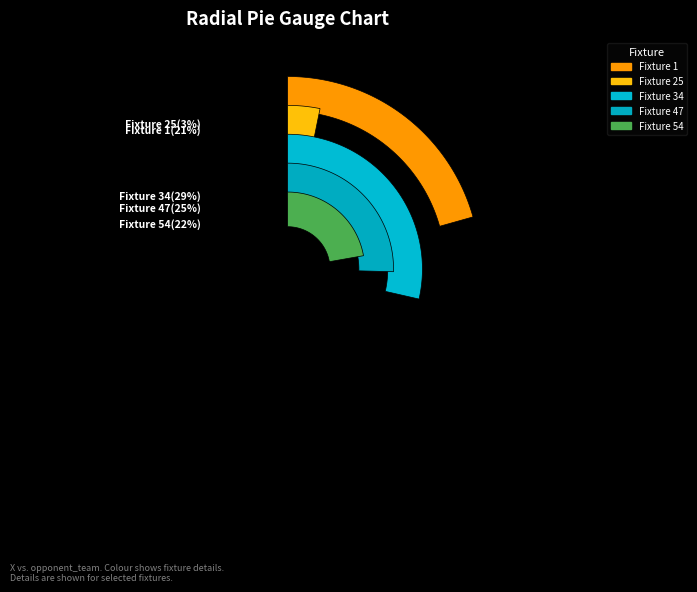

Which category has the smallest portion of the pie?

25